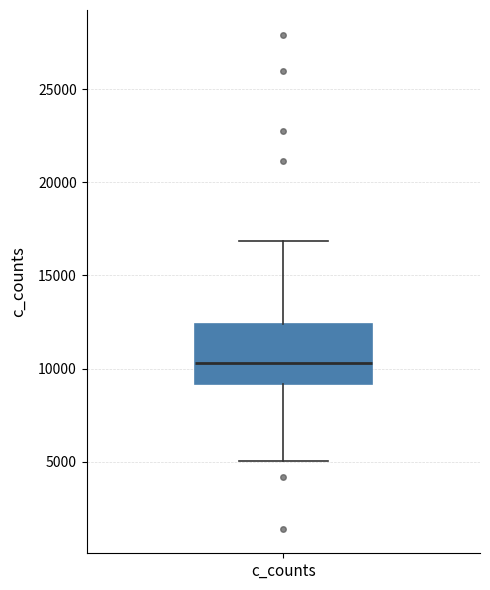

Where is the lower edge of the box for c_counts on the y-axis? The values are not printed on the chart, so give them approximately, as read against the axis.

9000